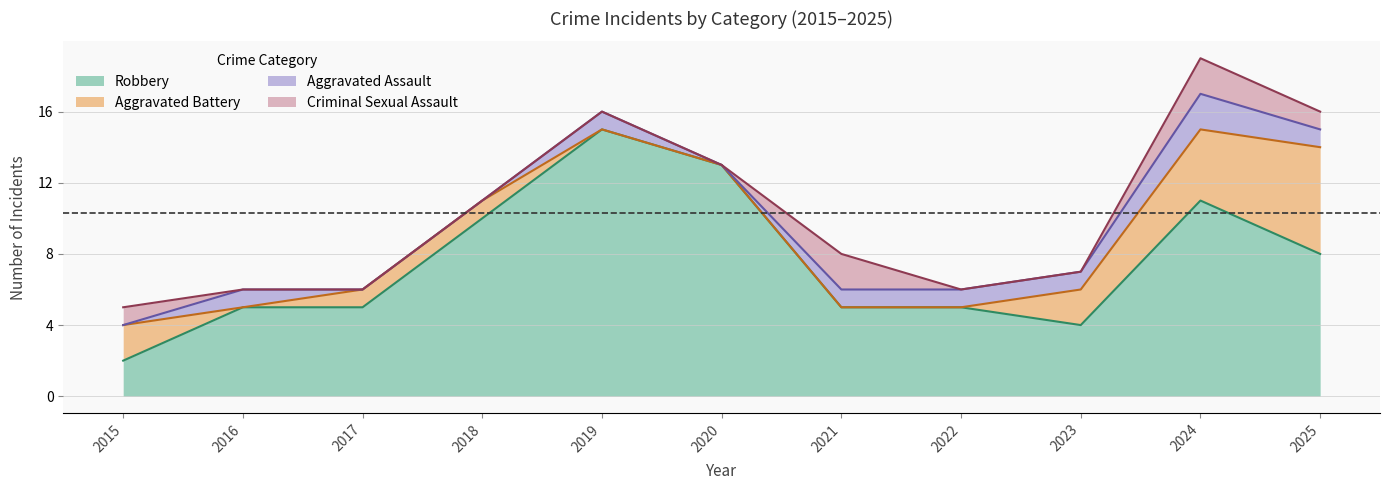

What is the total value across all series at 2020?

13